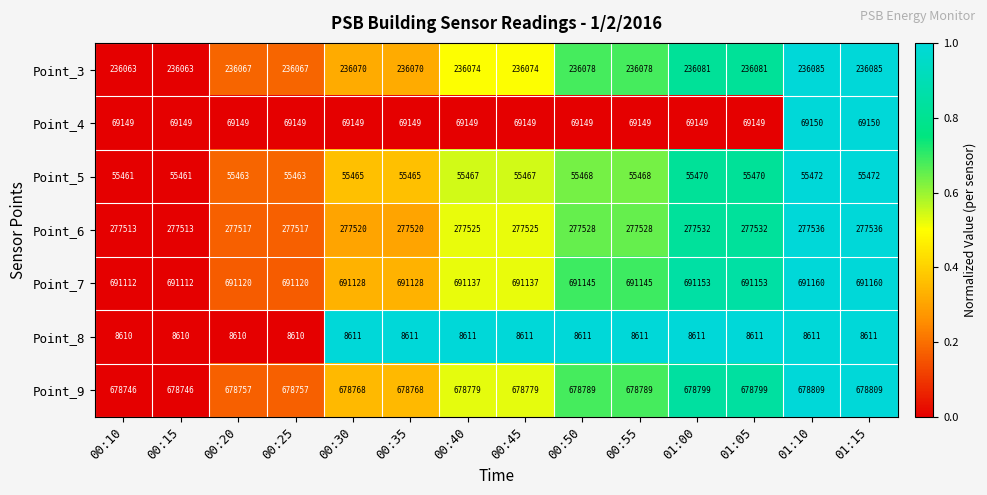

The Point_3 series shows 236070 at 00:35. True or false?

True